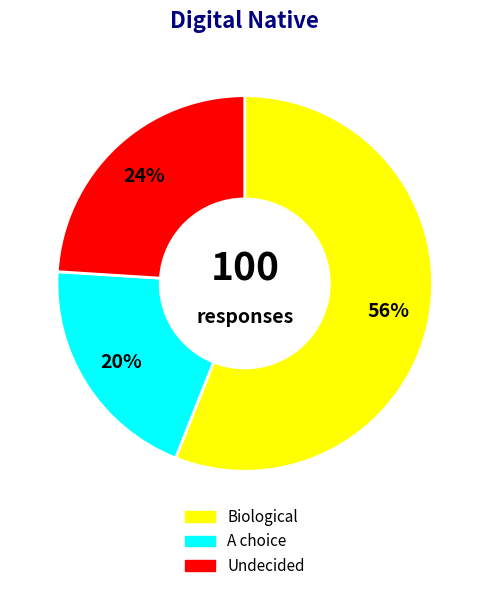

Approximately how many times larger is the value at Biological compared to A choice?

2.8